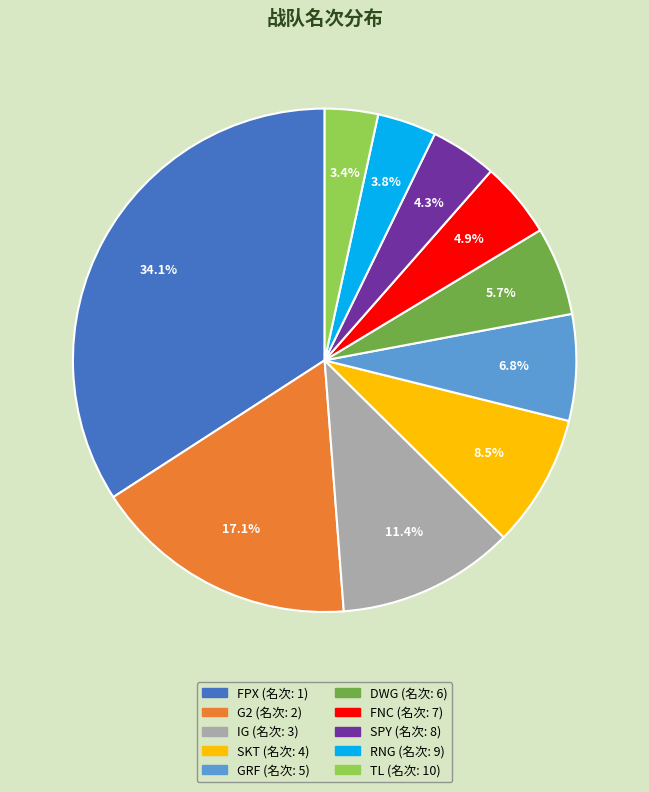

To the nearest percent, what is the average slice percentage?

10%